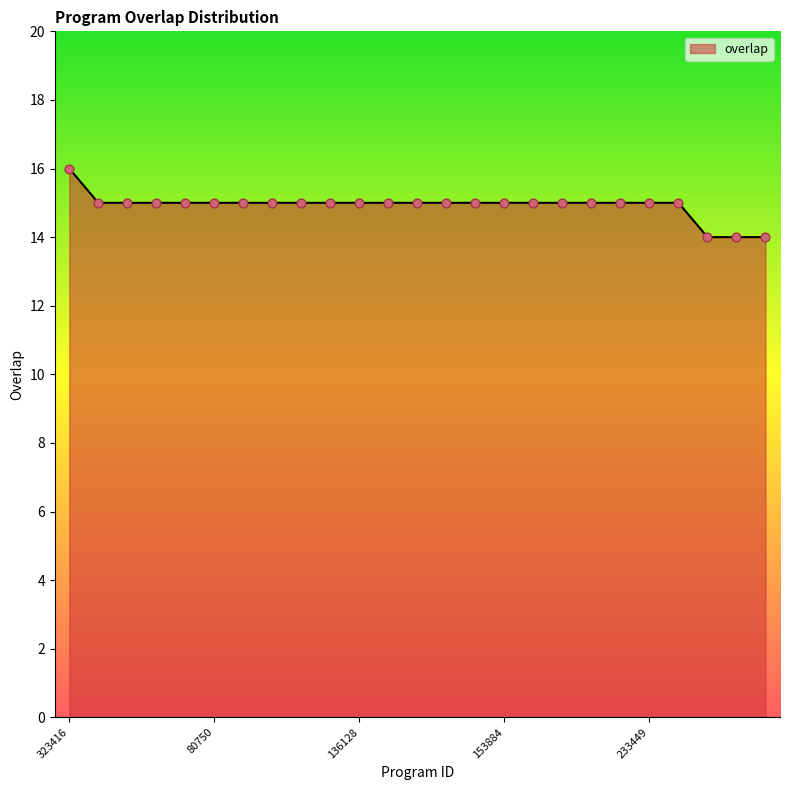

What is the minimum value shown in the chart?

14